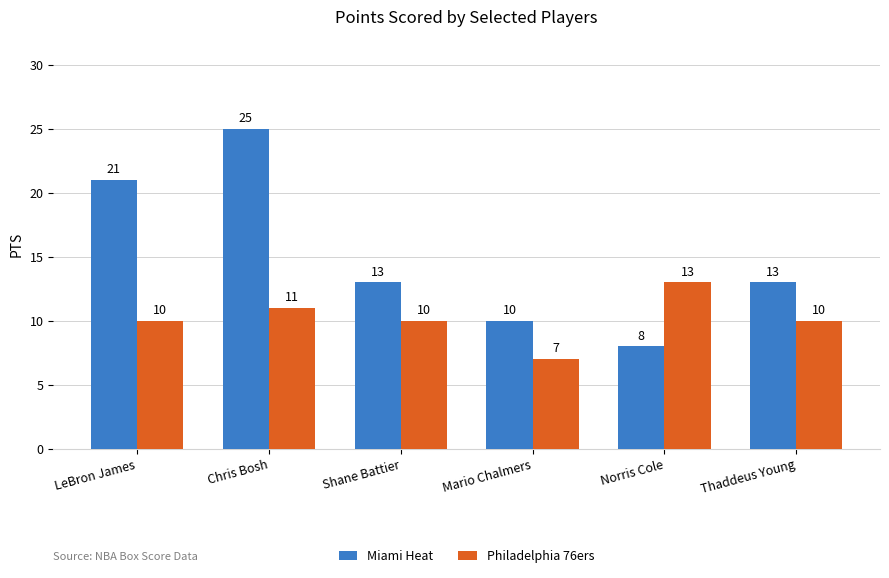

Which series has the widest spread of values?

Miami Heat